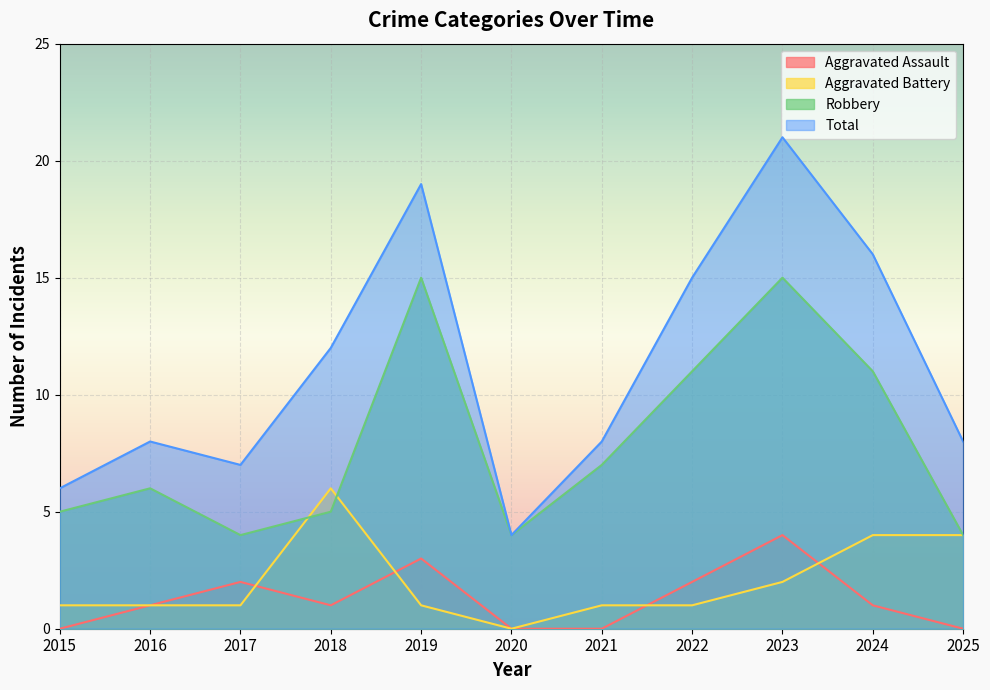

Rank the series by their maximum value, from highest to lowest.

Total, Robbery, Aggravated Battery, Aggravated Assault